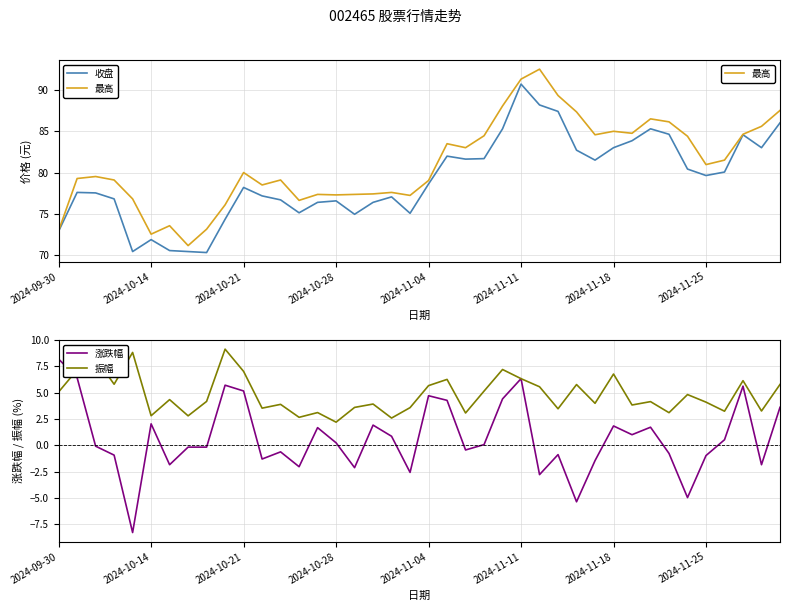

In 涨跌幅, how many points are lower than both neighbors (excluding endpoints)?

12